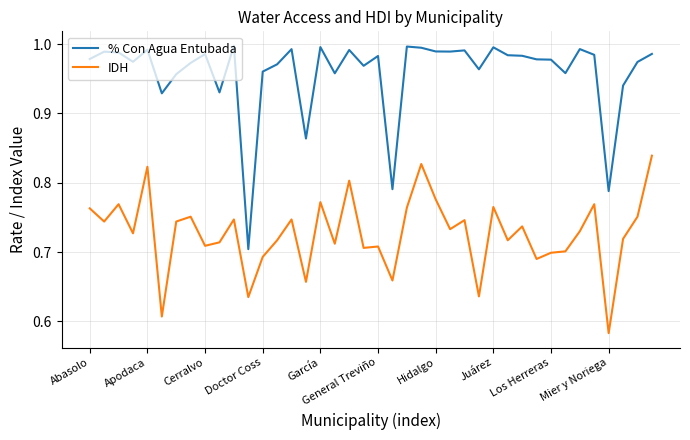

Which series has the largest total across all categories?

% Con Agua Entubada